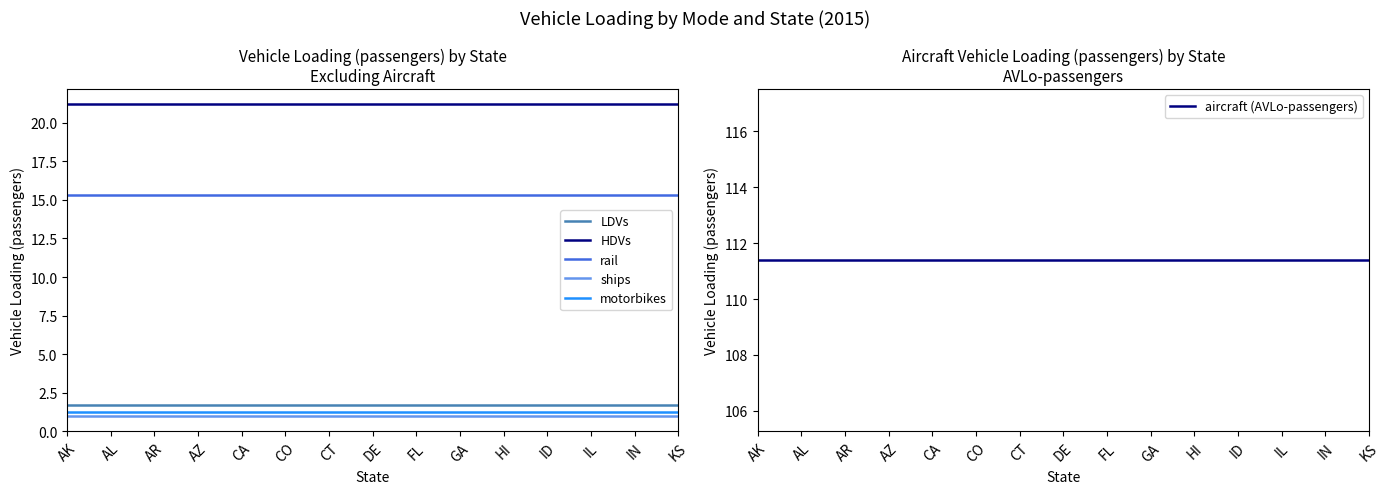

True or false: ships and aircraft (AVLo-passengers) intersect in this chart.

False